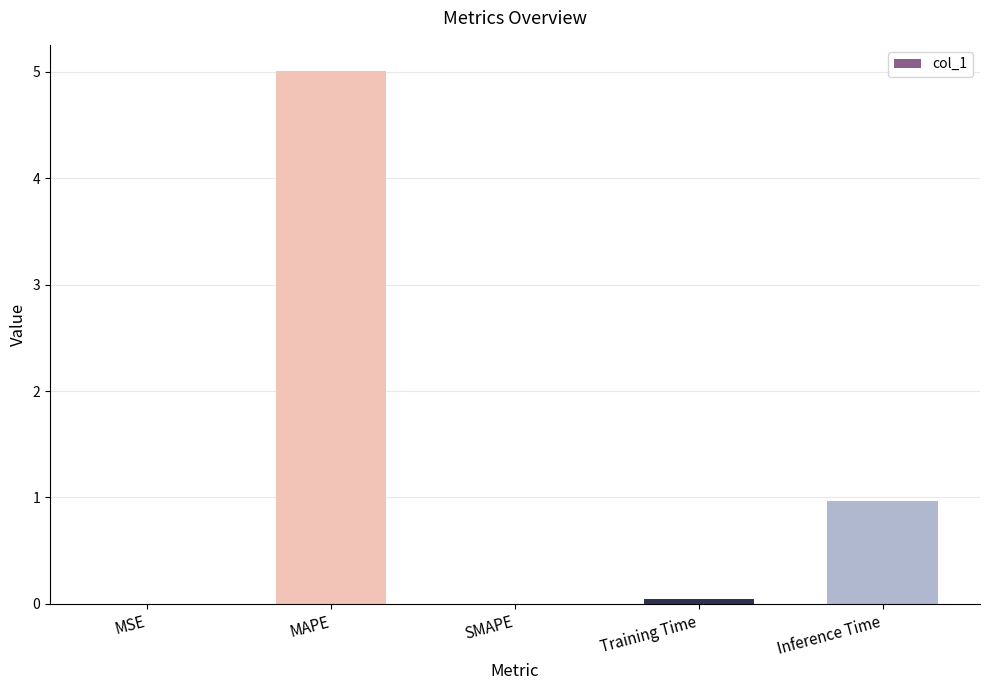

Which label corresponds to the largest value in the chart?

MAPE